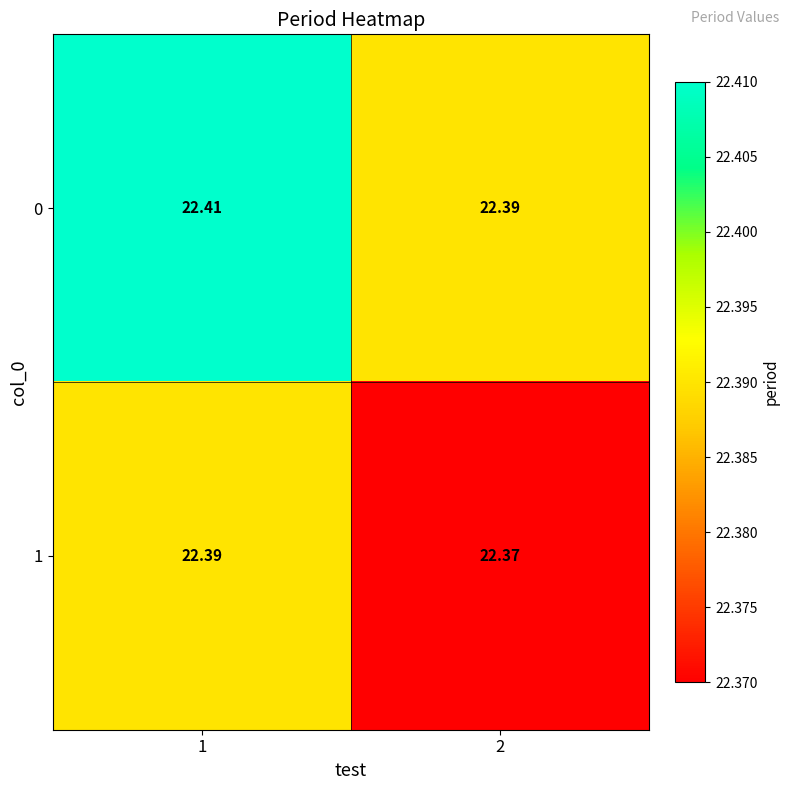

What is the maximum value shown in the chart?

22.4